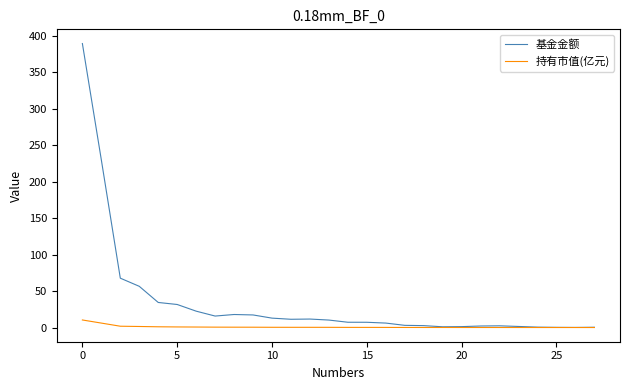

Which series has the largest total across all categories?

基金金额